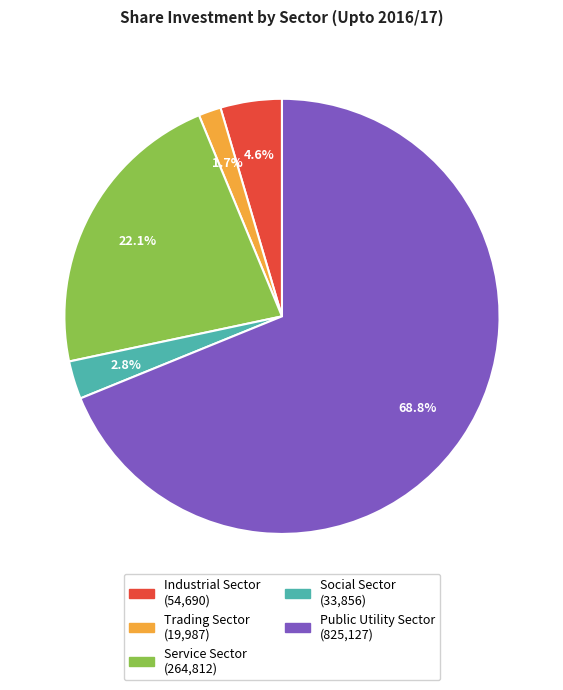

How many slices are in this pie chart?

5